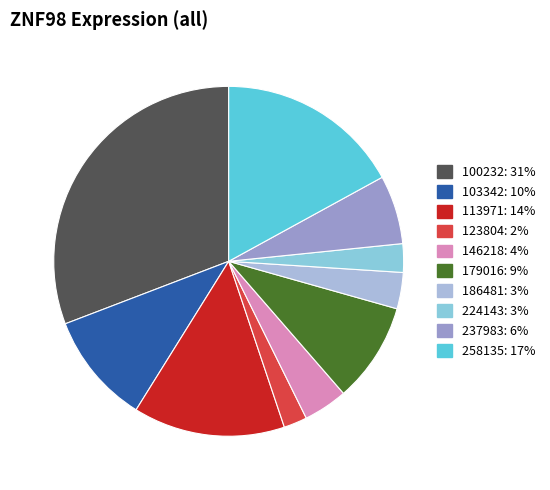

What is the smallest slice in the pie chart?

123804